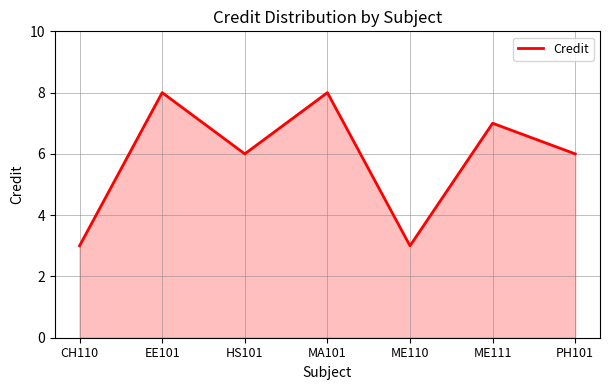

What position from the right is MA101?

4